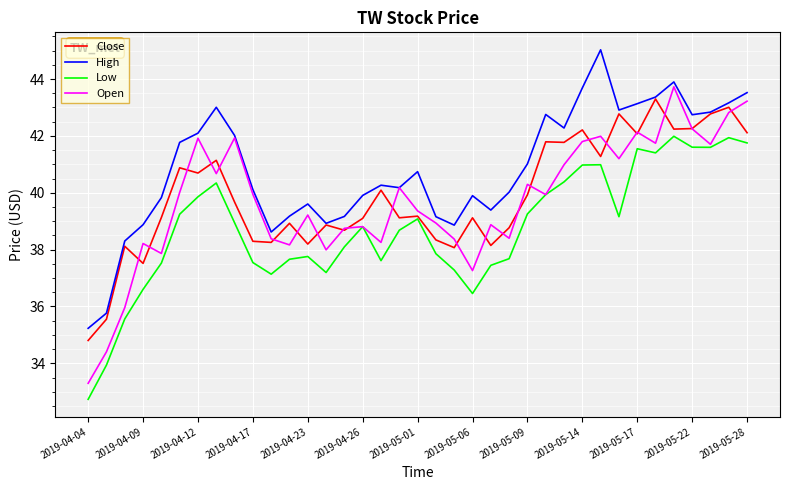

Which series has the largest total across all categories?

High